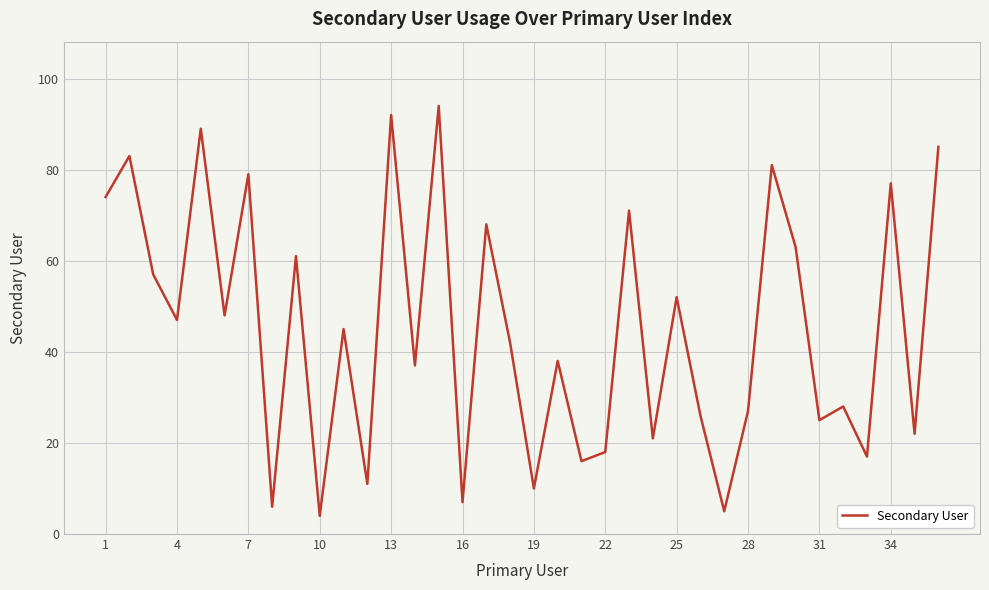

Is this an area chart (filled region under the line)?

No